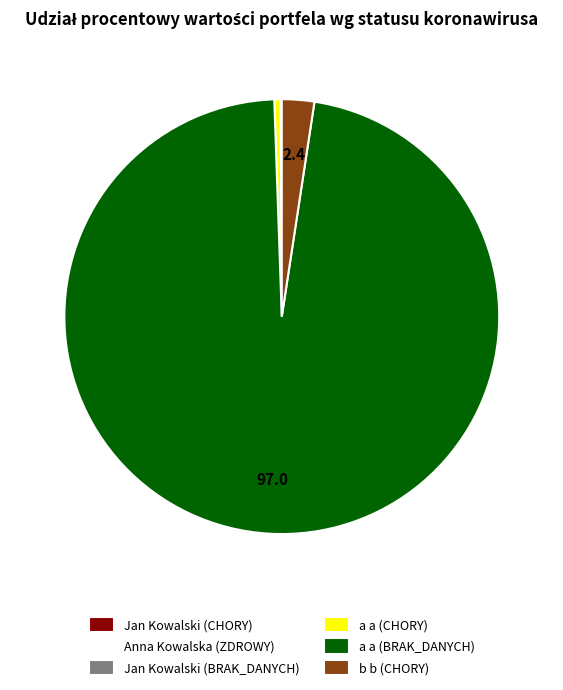

Is it true that a a (BRAK_DANYCH) is 97% of the pie?

True